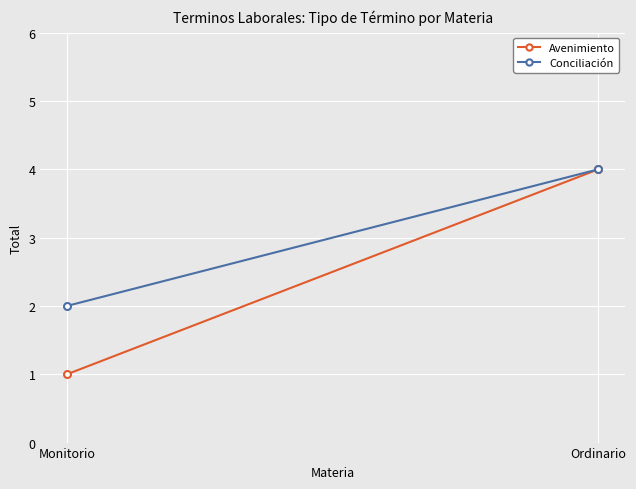

At which category is the sum across all series the highest?

Ordinario